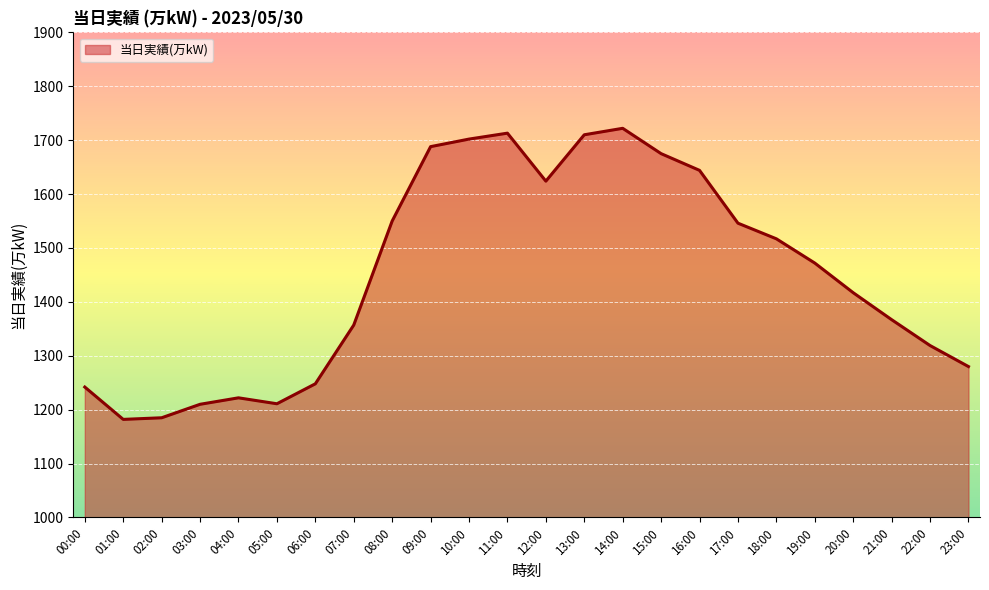

The chart shows a value of 643 at 00:00. True or false?

False